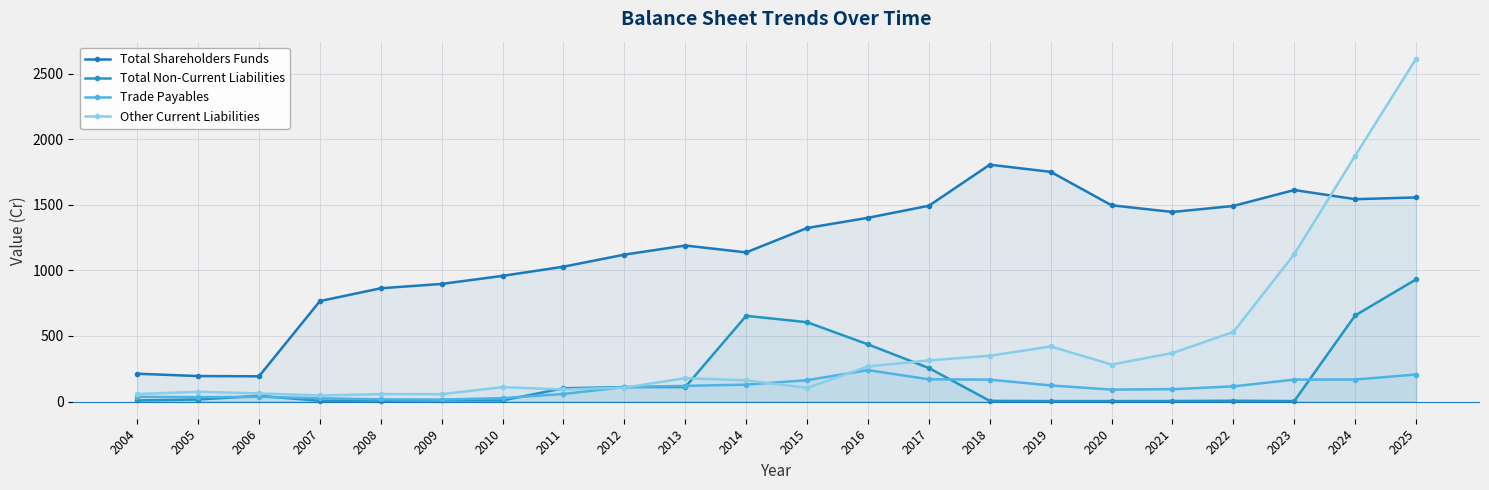

How many values in the Total Shareholders Funds series exceed 1323?

11